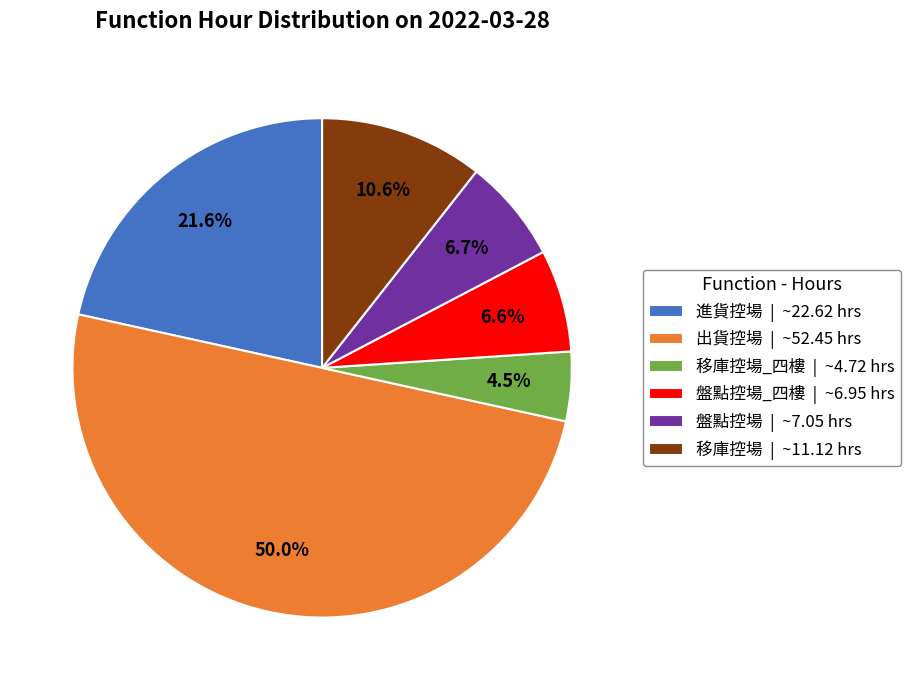

Which category has the smallest portion of the pie?

移庫控場_四樓 | ~4.72 hrs